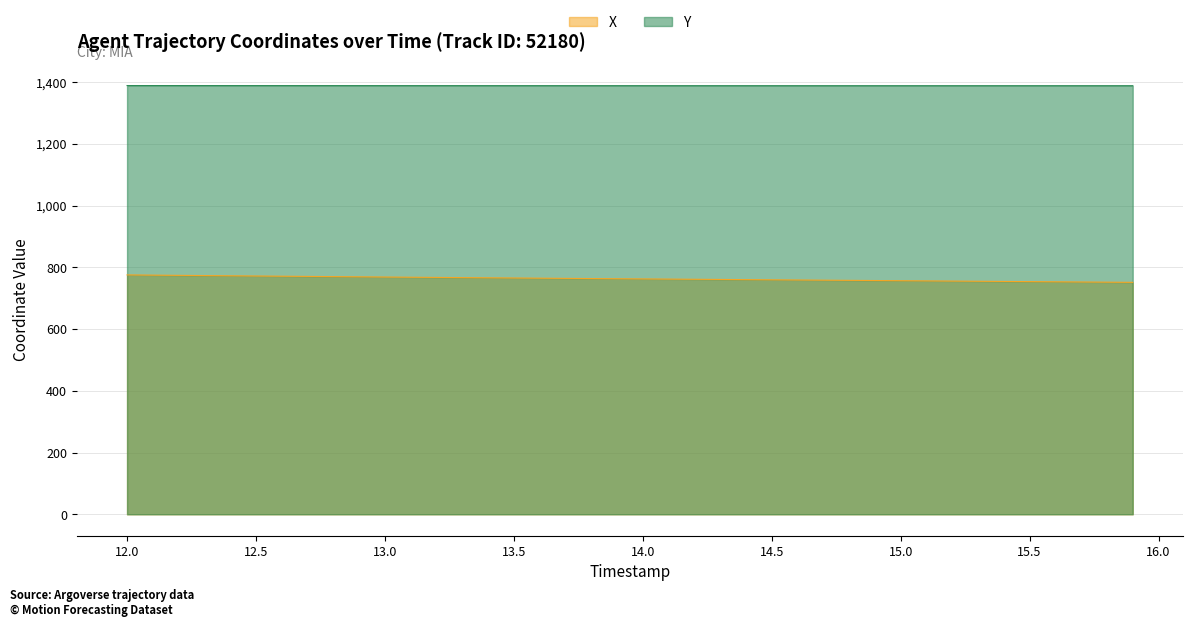

Reading left to right, what are all the values shown in this chart?

X: 12.0=775.4	12.1=774.7	12.2=774.0	12.3=773.3	12.4=772.6	12.5=771.9	12.6=771.2	12.7=770.6	12.8=769.9	12.9=769.2	13.0=768.6	13.1=767.9	13.2=767.3	13.3=766.7	13.4=766.0	13.5=765.4	13.6=764.8	13.7=764.2	13.8=763.6	13.9=763.0	14.0=762.5	14.1=761.9	14.2=761.3	14.3=760.7	14.4=760.1	14.5=759.6	14.6=759.0	14.7=758.4	14.8=757.8	14.9=757.2	15.0=756.6	15.1=756.0	15.2=755.5	15.3=754.9	15.4=754.3	15.5=753.7	15.6=753.1	15.7=752.5	15.8=751.9	15.9=751.3
Y: 12.0=1388.8	12.1=1388.8	12.2=1388.8	12.3=1388.7	12.4=1388.7	12.5=1388.7	12.6=1388.7	12.7=1388.6	12.8=1388.6	12.9=1388.6	13.0=1388.6	13.1=1388.5	13.2=1388.5	13.3=1388.5	13.4=1388.5	13.5=1388.5	13.6=1388.5	13.7=1388.4	13.8=1388.4	13.9=1388.4	14.0=1388.4	14.1=1388.4	14.2=1388.4	14.3=1388.4	14.4=1388.3	14.5=1388.3	14.6=1388.3	14.7=1388.3	14.8=1388.3	14.9=1388.3	15.0=1388.3	15.1=1388.3	15.2=1388.3	15.3=1388.3	15.4=1388.3	15.5=1388.3	15.6=1388.3	15.7=1388.3	15.8=1388.3	15.9=1388.3